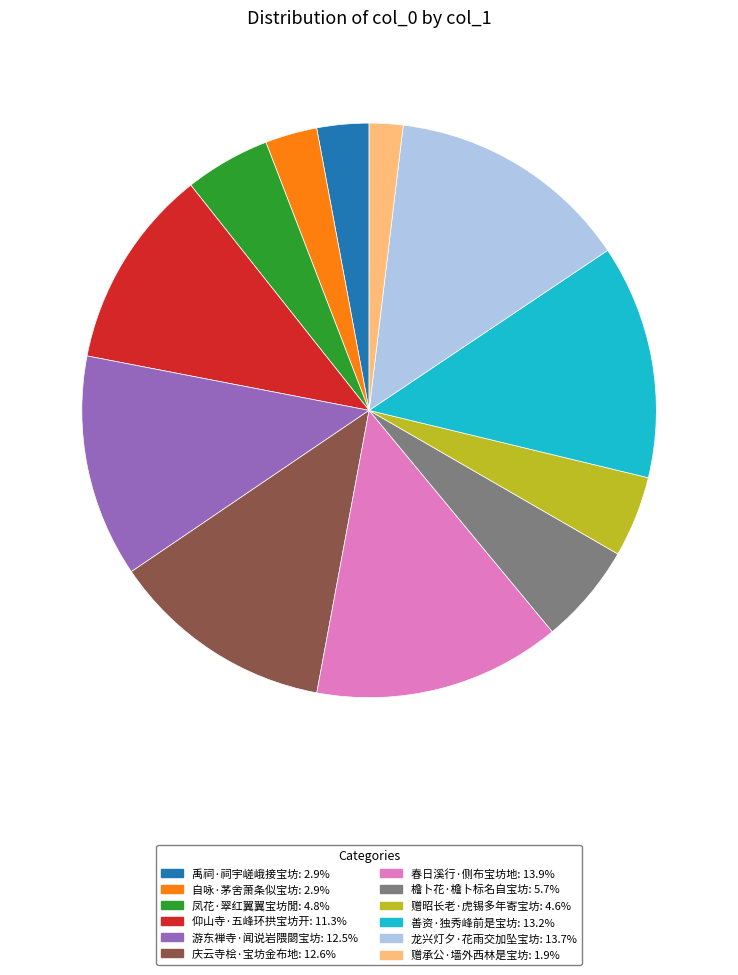

True or false: 赠昭长老·虎锡多年寄宝坊 accounts for 5% of the total.

True